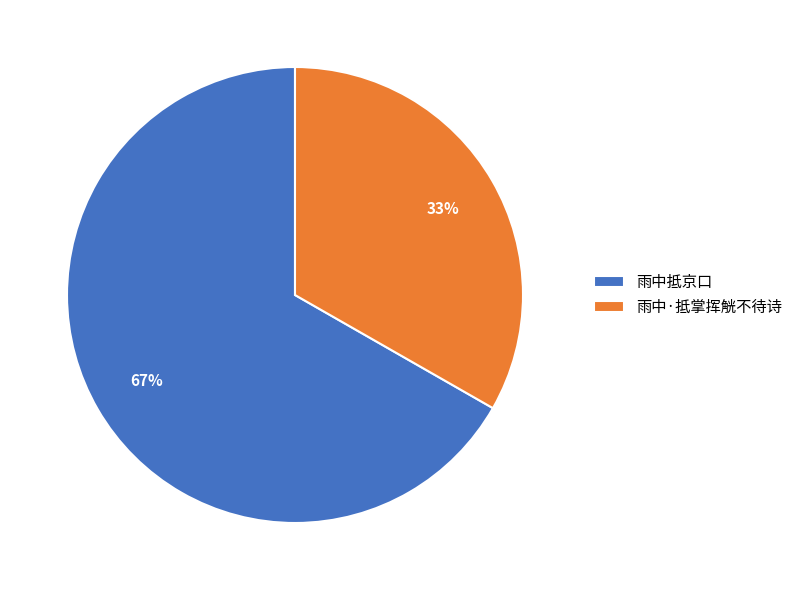

Do 雨中抵京口 and 雨中·抵掌挥觥不待诗 together represent more than half of the pie?

Yes